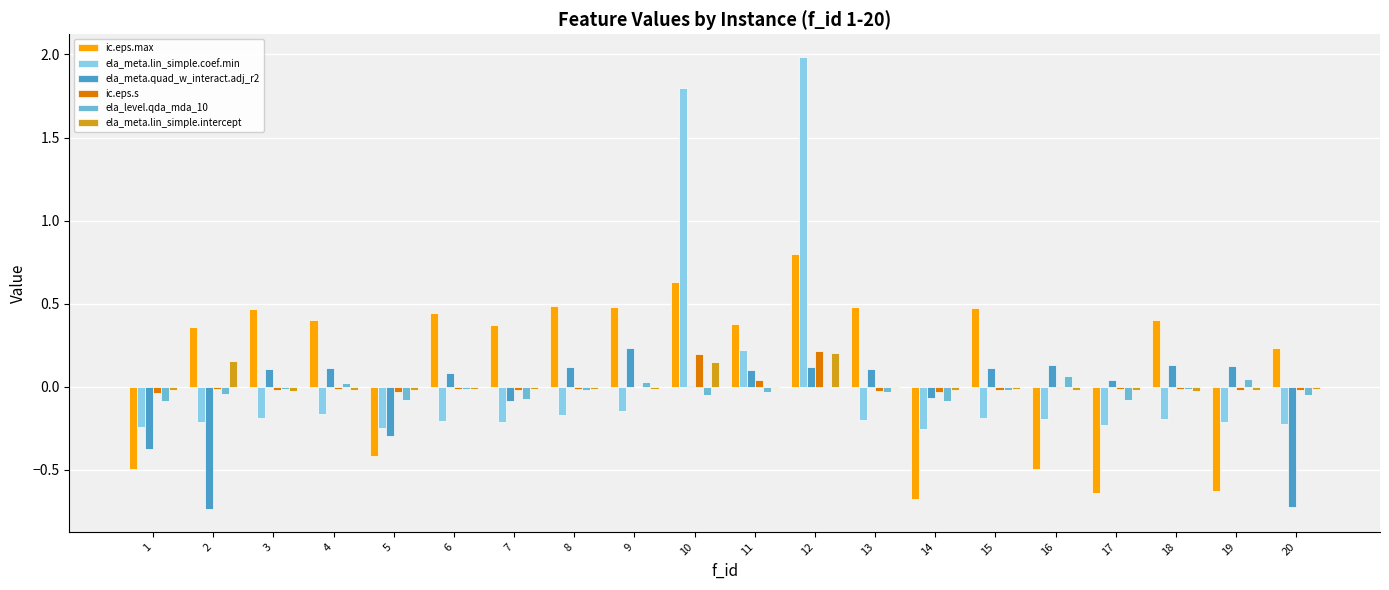

Which series changed the most between 5 and 8?

ic.eps.max